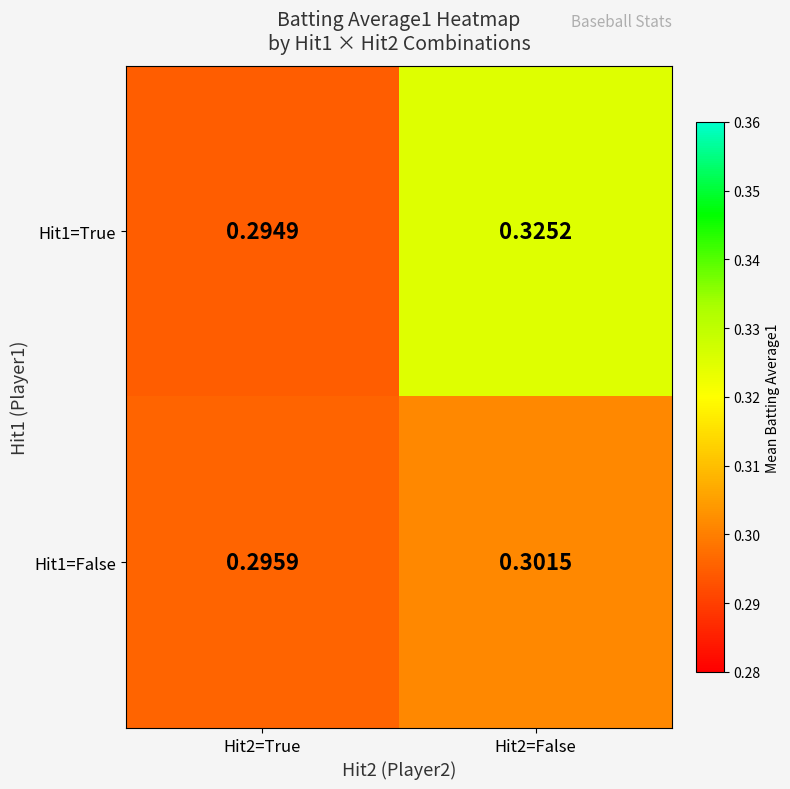

Is the value of Hit1=True at Hit2=False greater than the value of Hit1=False at Hit2=False?

Yes